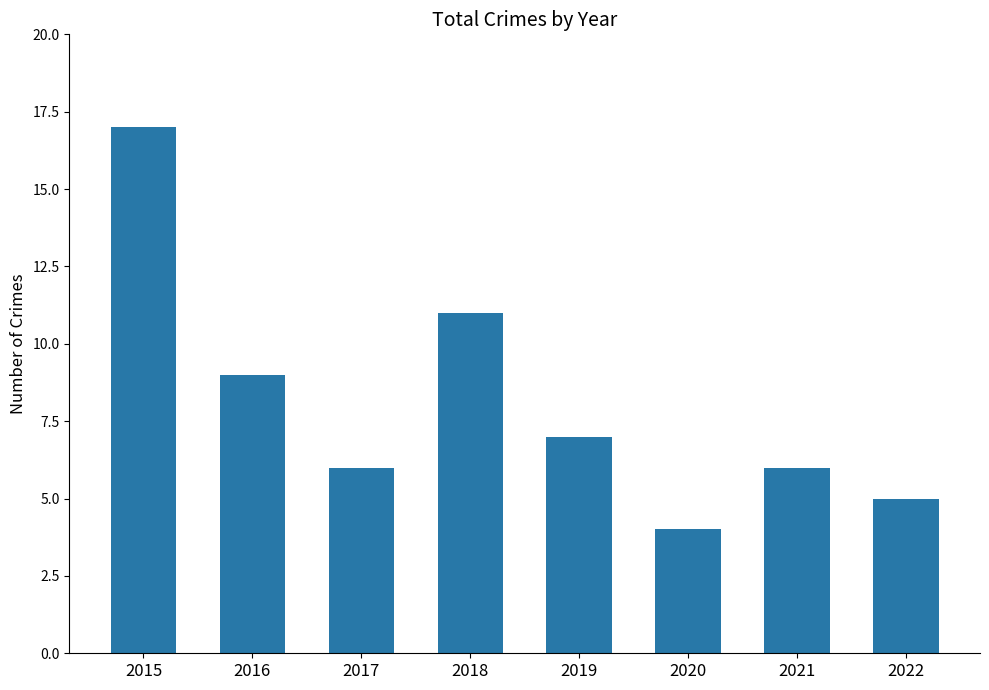

What is the difference between the maximum and minimum values?

13